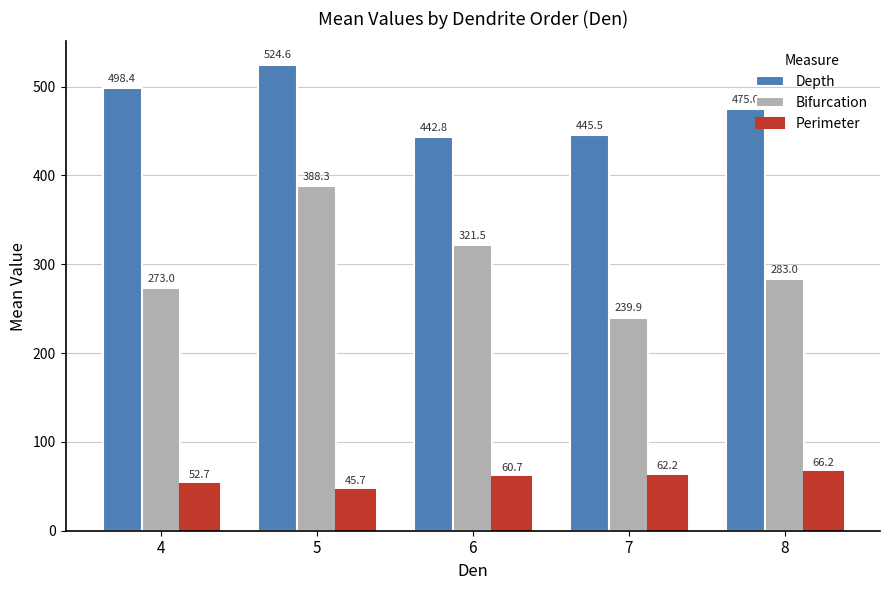

What is the sum of all Bifurcation values?

1505.6